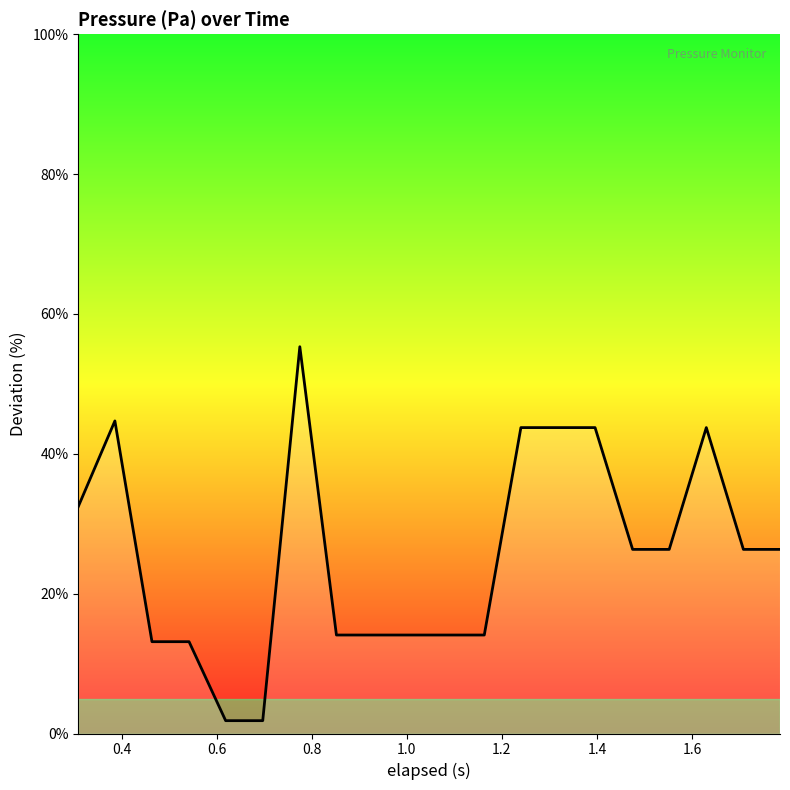

What is the difference between the maximum and minimum values?

53.5